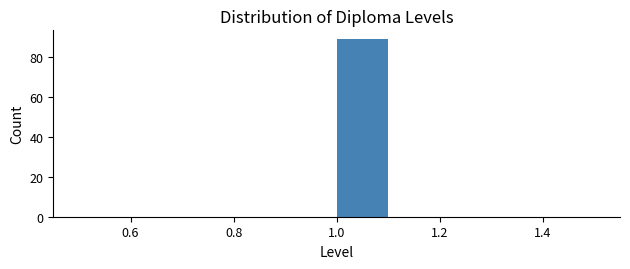

Which range on the x-axis has the tallest bar?

1.0 to 1.1